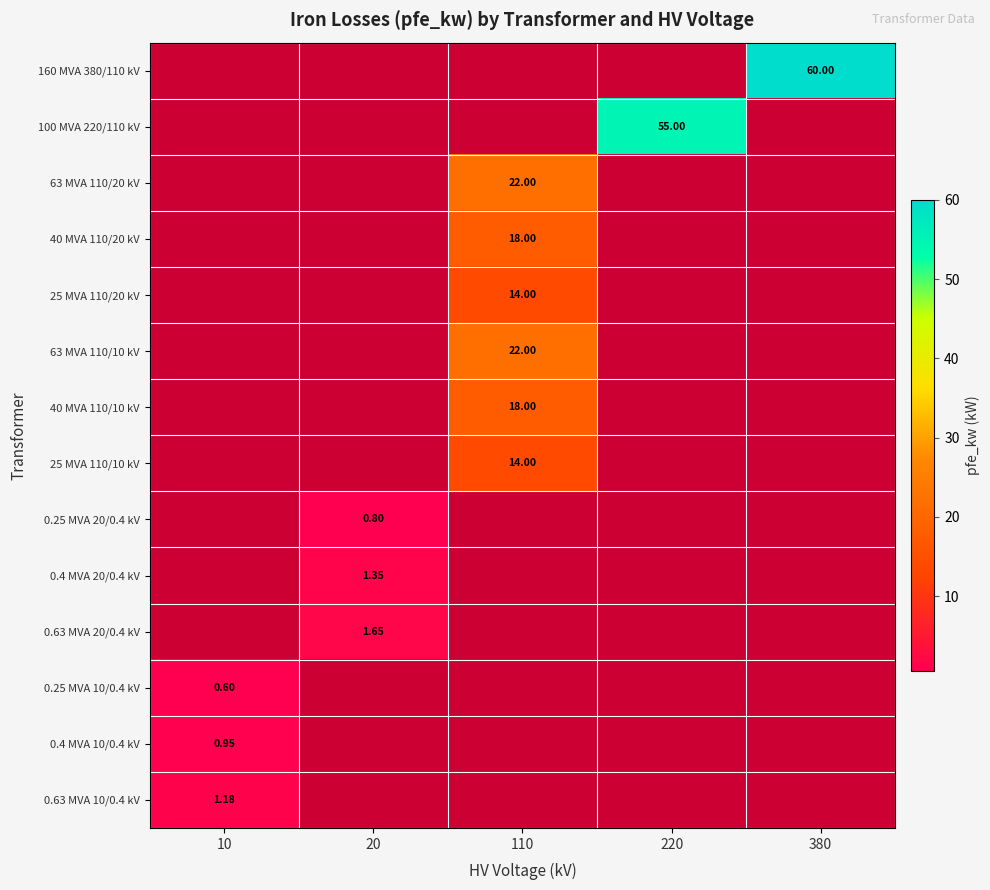

How many positive values does the 40 MVA 110/20 kV series have?

1